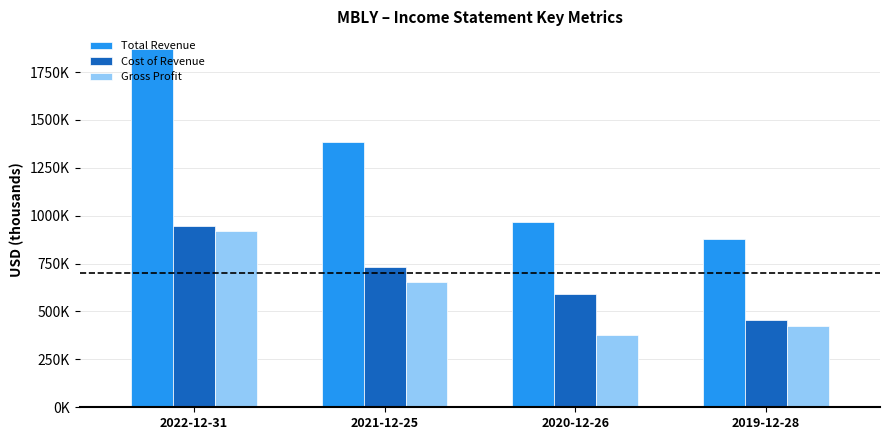

Where is Total Revenue nearest to the value 1374000?

2021-12-25